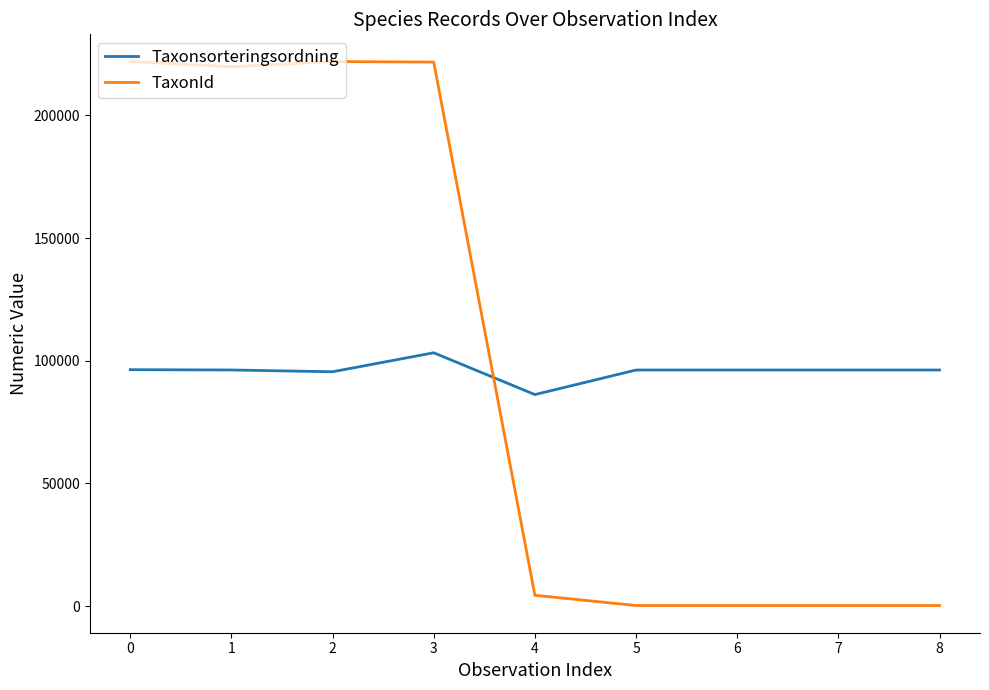

True or false: TaxonId and Taxonsorteringsordning cross at least once.

True